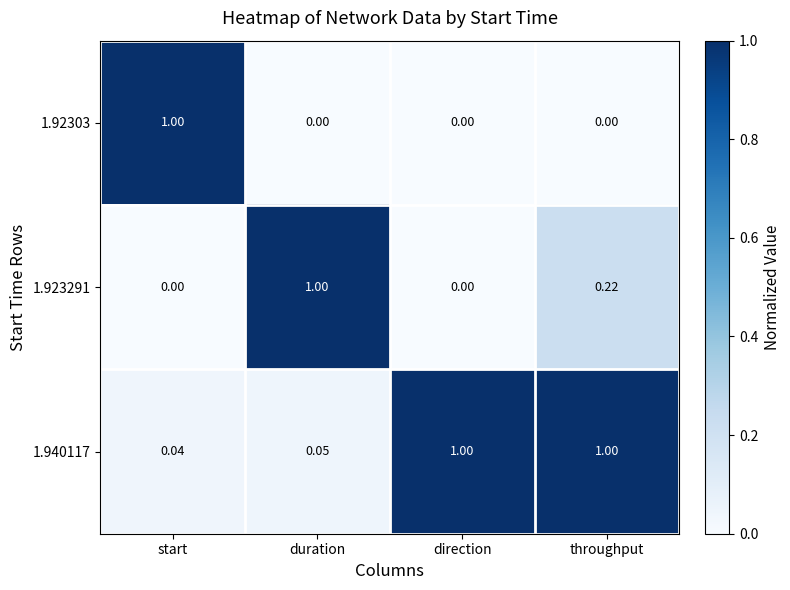

At which category is the sum across all series the highest?

throughput